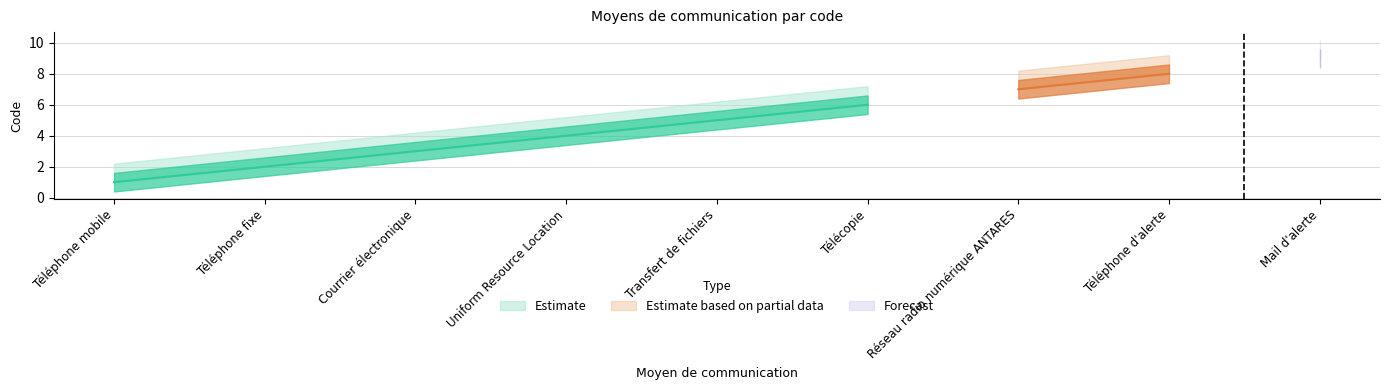

List the labels in order of value, largest first.

Mail d'alerte, Téléphone d'alerte, Réseau radio numérique ANTARES, Télécopie, Transfert de fichiers, Uniform Resource Location, Courrier électronique, Téléphone fixe, Téléphone mobile